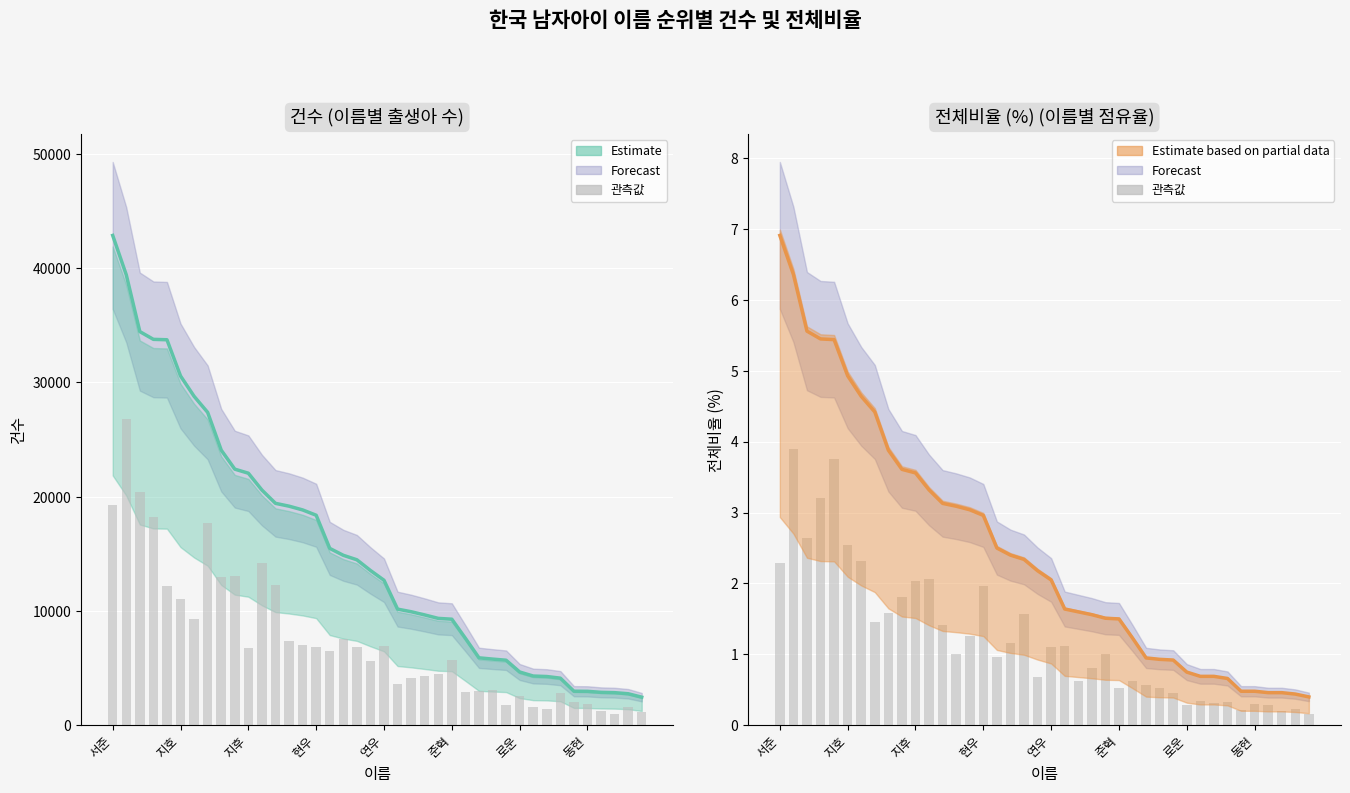

What is the sum of all 전체비율 values?

99.1